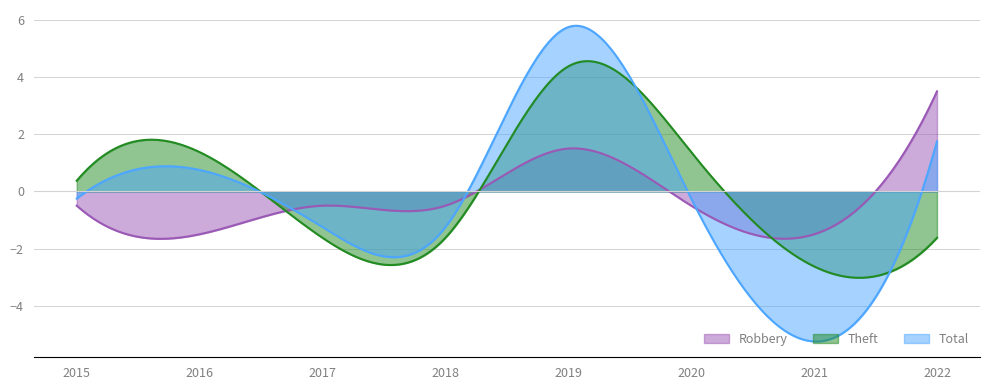

List the series in order of their peak value, highest first.

Total, Theft, Robbery